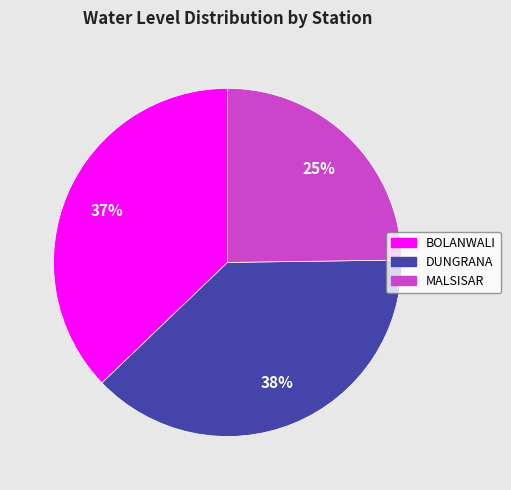

To the nearest percent, what is the difference between the largest and smallest slice percentages?

13%